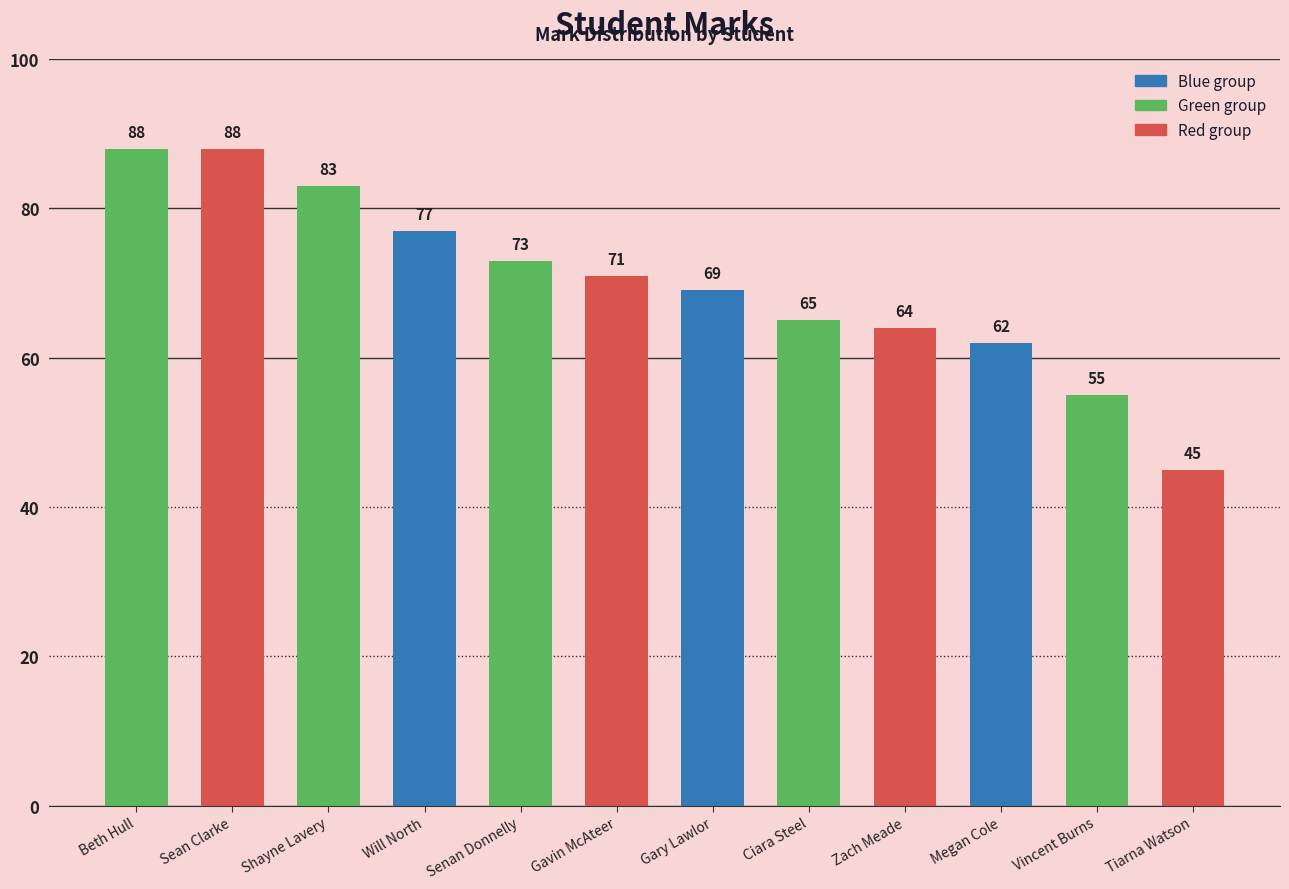

How many bars are there in total?

12